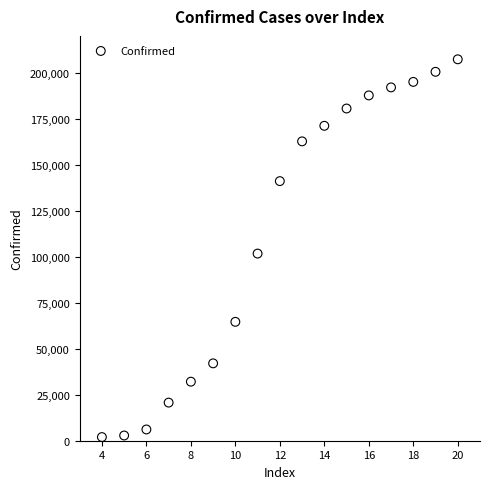

What is the range of X values (max minus min)?

16